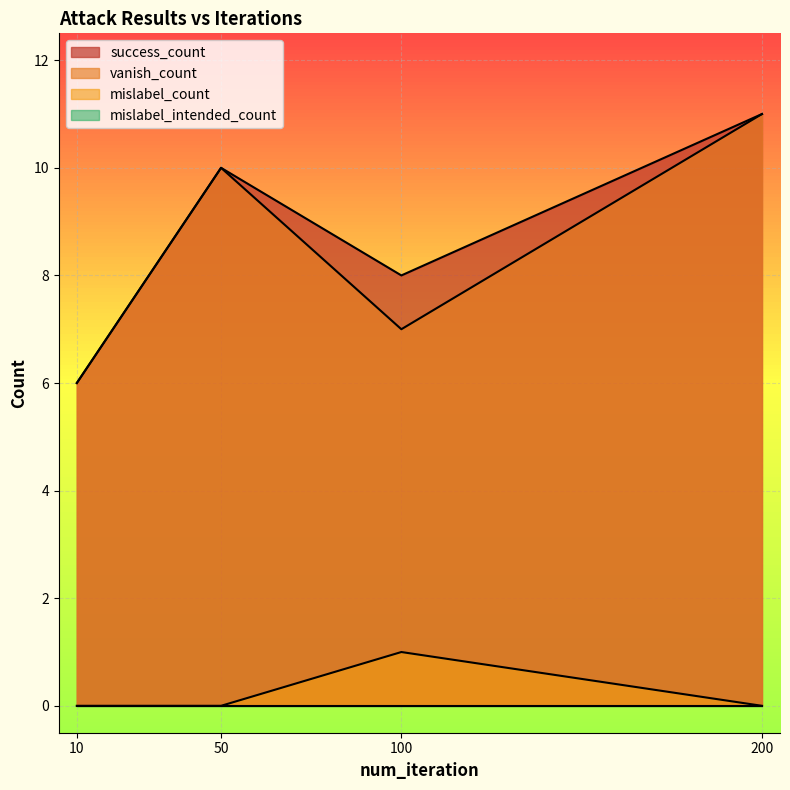

Reading left to right, what are all the values shown in this chart?

success_count: 10=6	50=10	100=8	200=11
vanish_count: 10=6	50=10	100=7	200=11
mislabel_count: 10=0	50=0	100=1	200=0